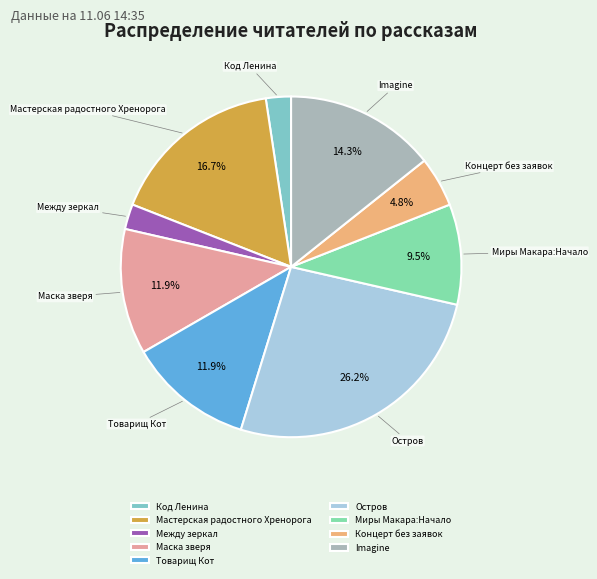

To the nearest percent, what is the average slice percentage?

11%